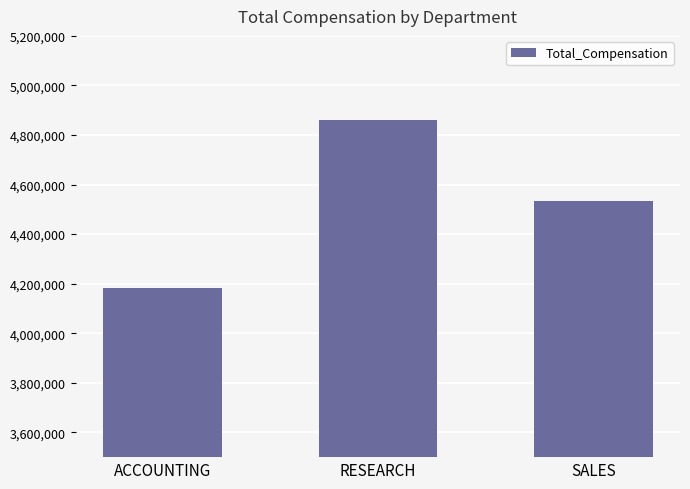

Rank the categories by value from lowest to highest.

ACCOUNTING, SALES, RESEARCH